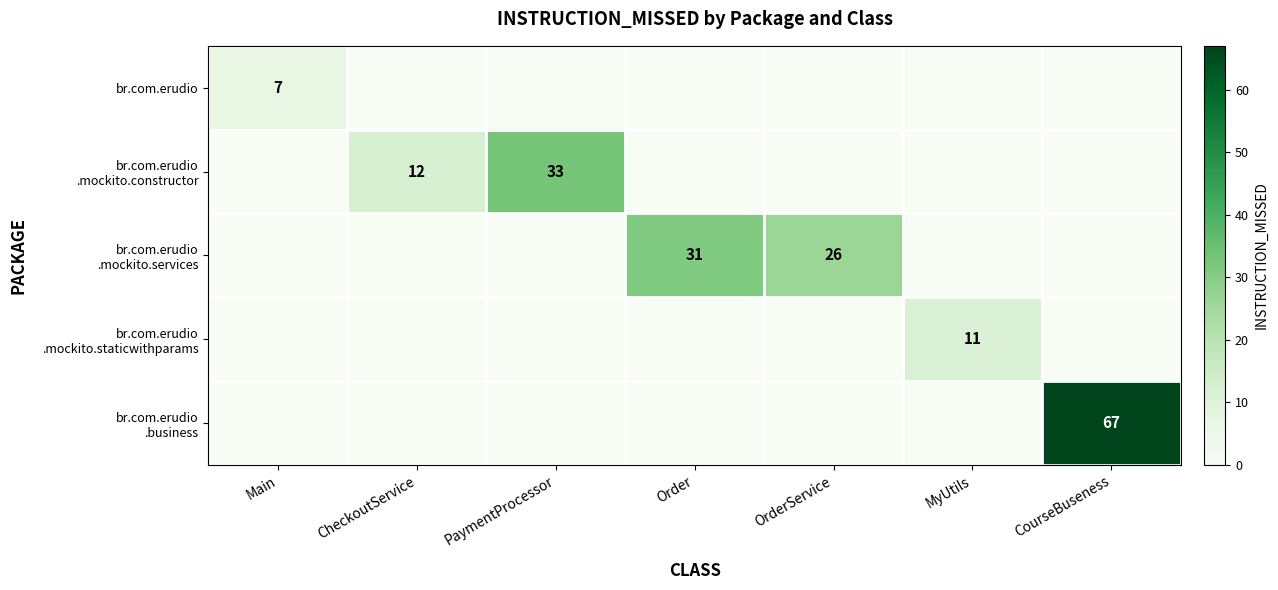

The value of br.com.erudio .mockito.staticwithparams at PaymentProcessor is 0. True or false?

True